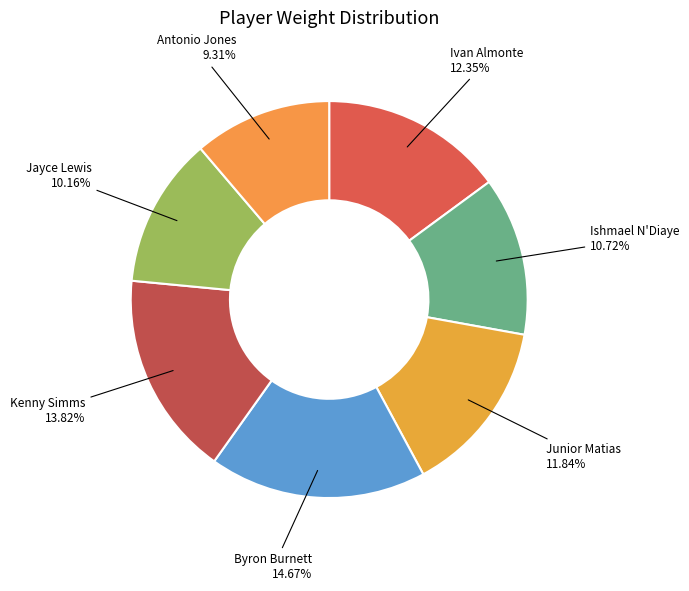

Rank the categories by value from highest to lowest.

Byron Burnett, Kenny Simms, Ivan Almonte, Junior Matias, Ishmael N'Diaye, Jayce Lewis, Antonio Jones